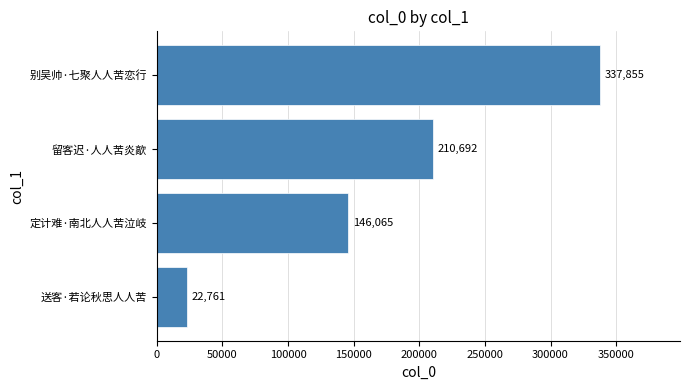

Count the values in the range 146065 to 337855.

3